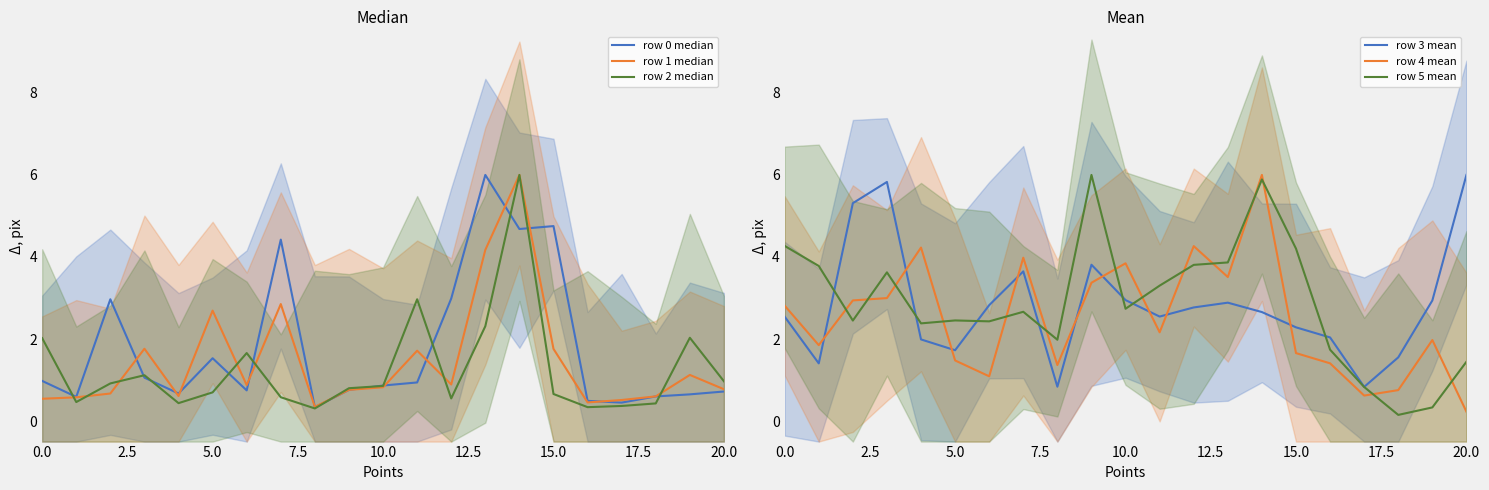

What is the maximum value shown in the chart?

6.0